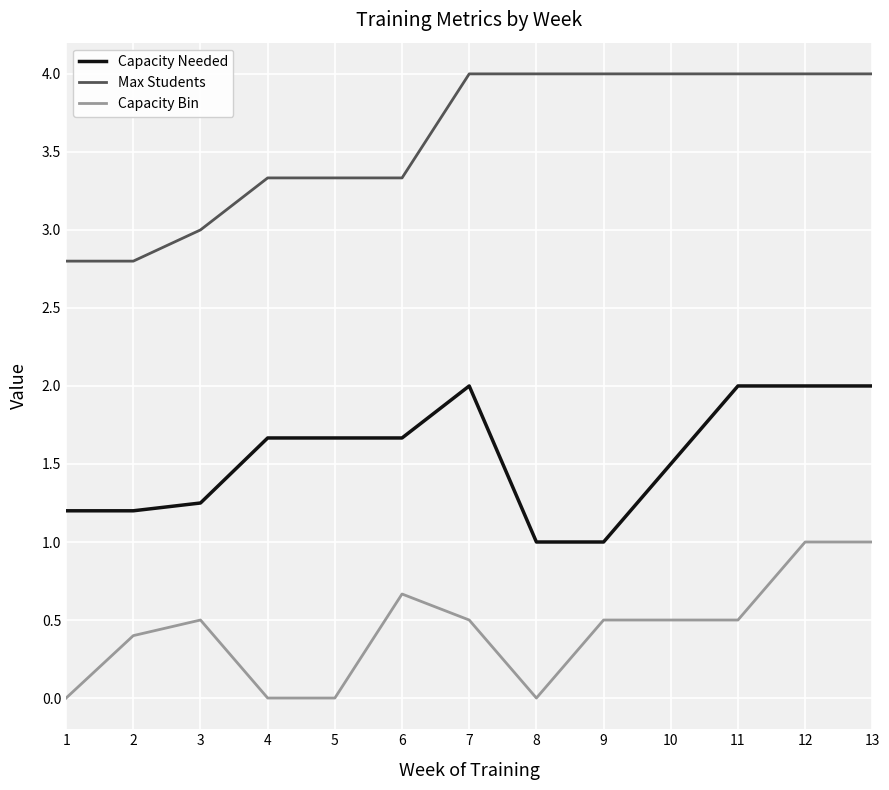

Between 7 and 9, which series saw the biggest shift?

Capacity Needed